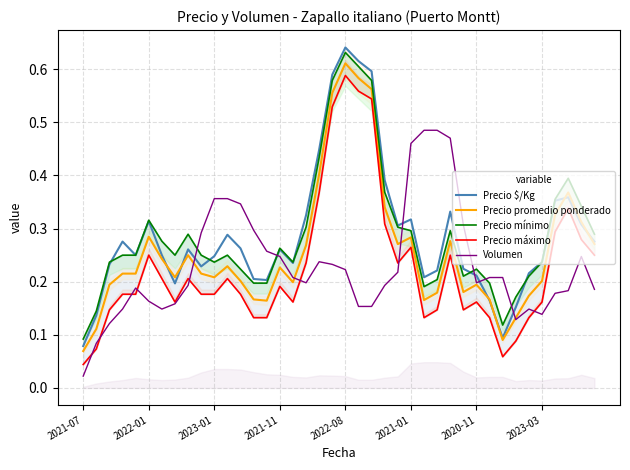

Which category has the lowest value in the Volumen series?

2021-07